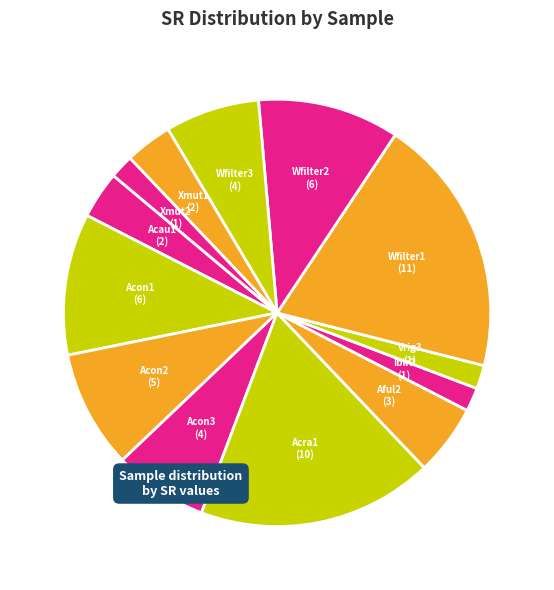

Count the number of slices in the pie.

13